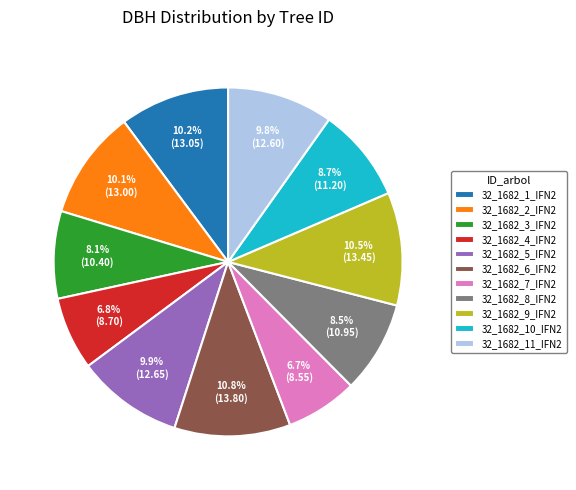

Combined, do 32_1682_6_IFN2 and 32_1682_5_IFN2 account for over 50%?

No